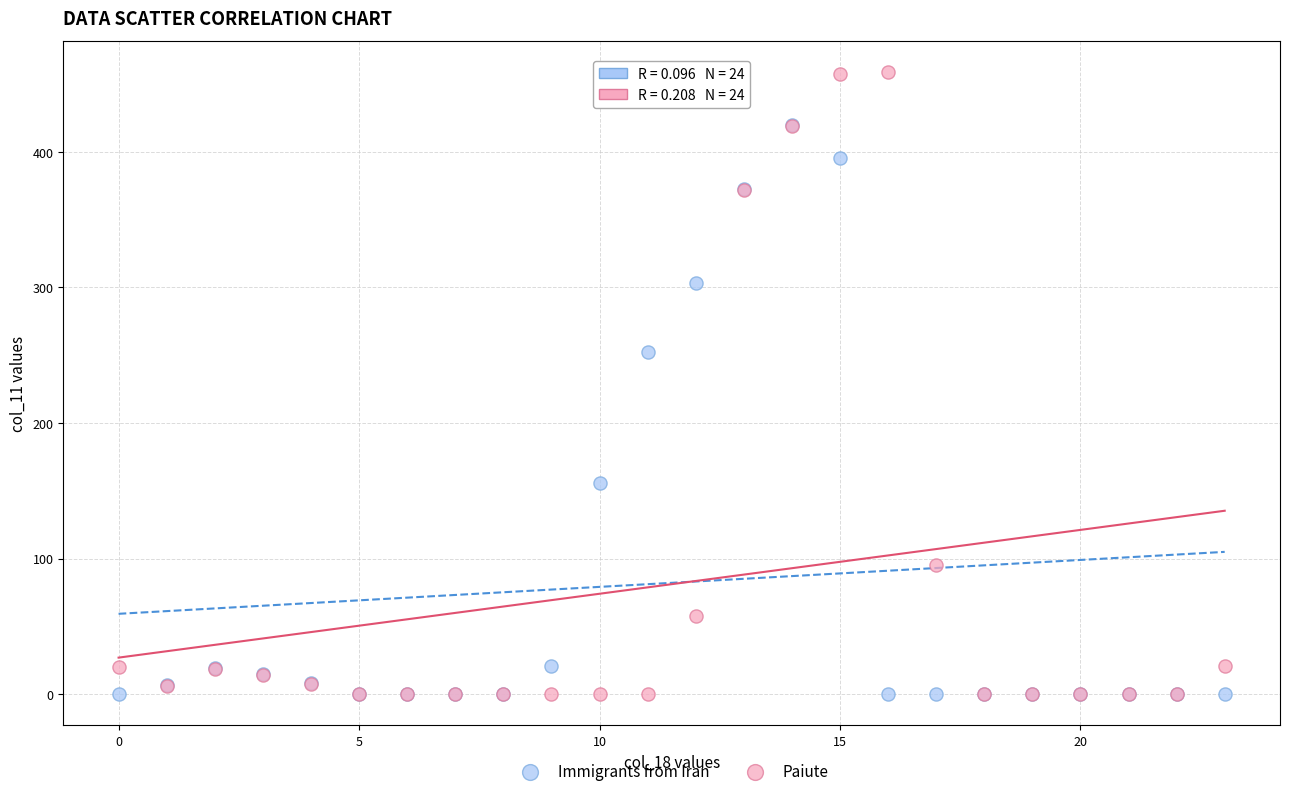

In the Paiute series, what Y value is closest to 229?

95.2